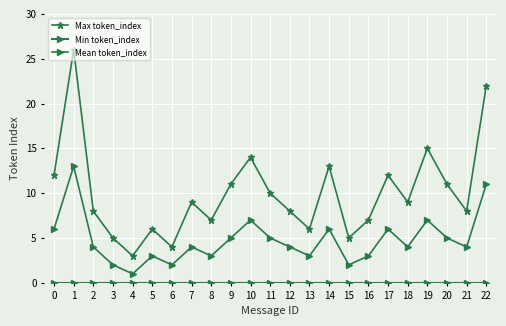

True or false: Min token_index and Mean token_index cross at least once.

False